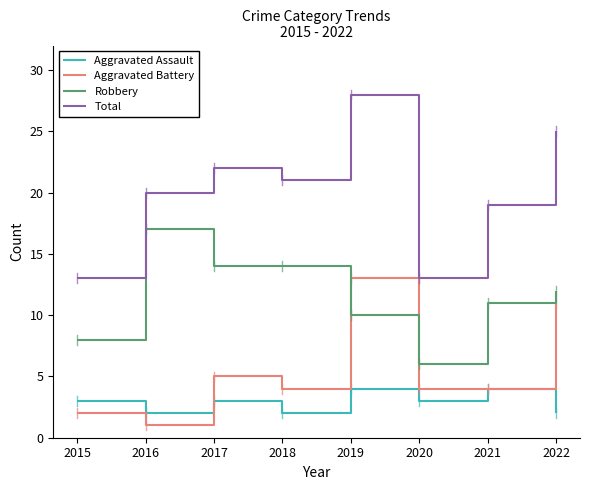

Which series has the largest total across all categories?

Total